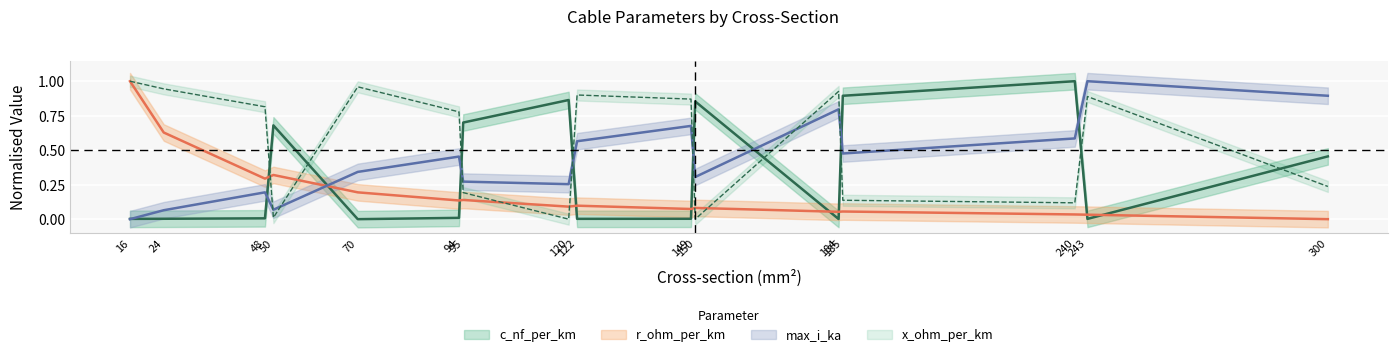

What are all the series names shown in the legend?

c_nf_per_km, x_ohm_per_km, max_i_ka, r_ohm_per_km